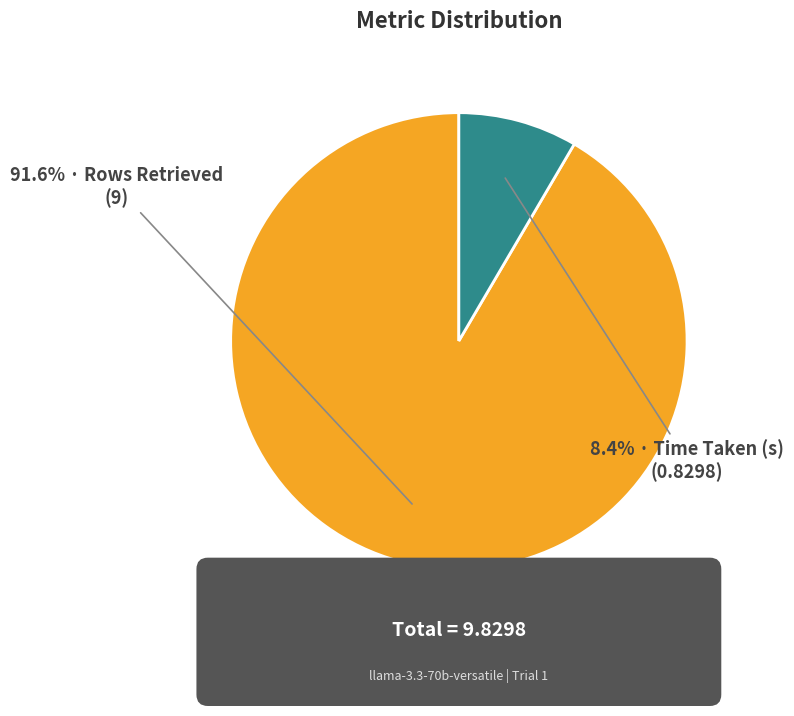

To the nearest percent, what percentage of the pie is Rows Retrieved?

92%